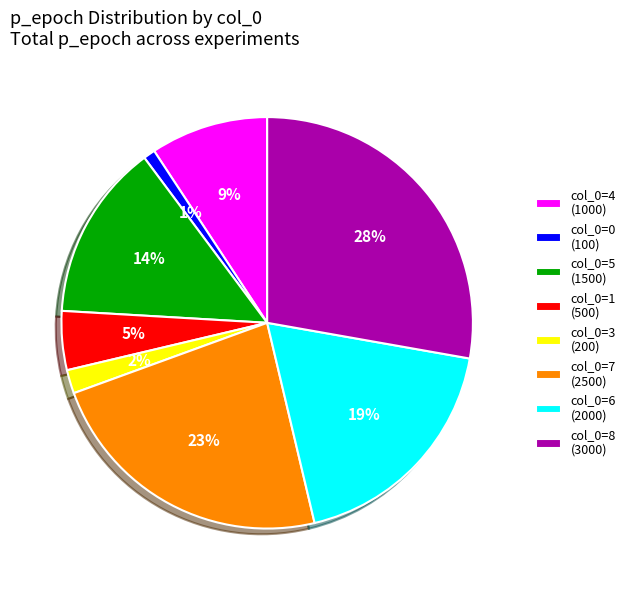

Between col_0=4 (1000) and col_0=5 (1500), which is larger?

col_0=5 (1500)